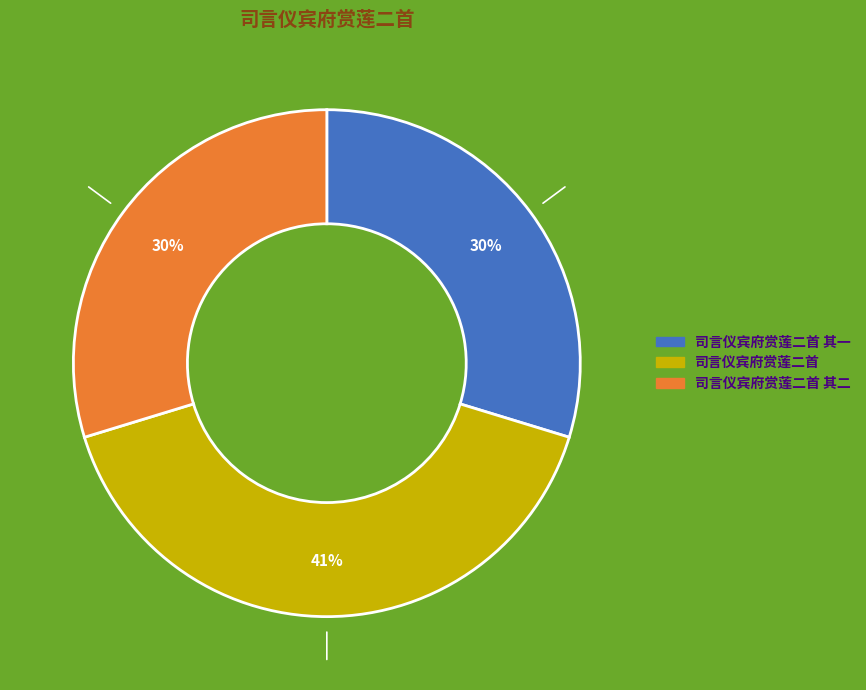

To the nearest percent, what is the difference between the largest and smallest slice percentages?

11%